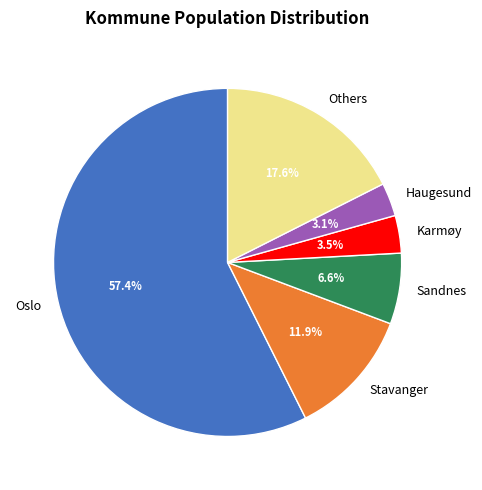

Which slice represents more than half of the pie?

Oslo